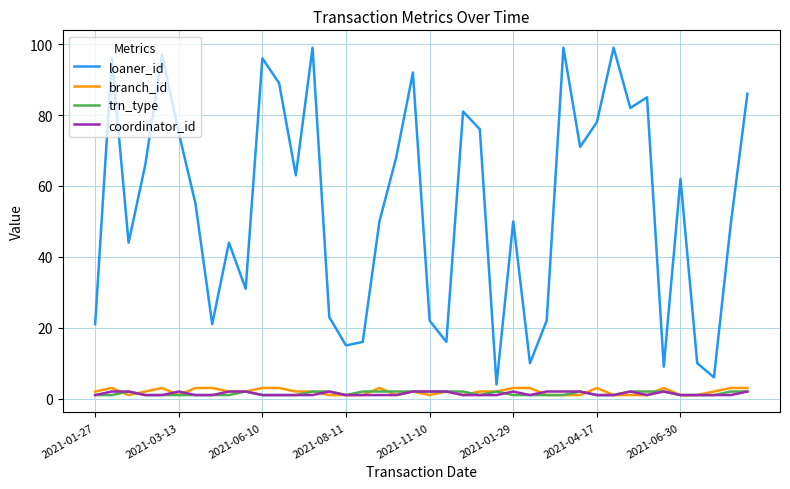

What are all the series names shown in the legend?

loaner_id, branch_id, trn_type, coordinator_id